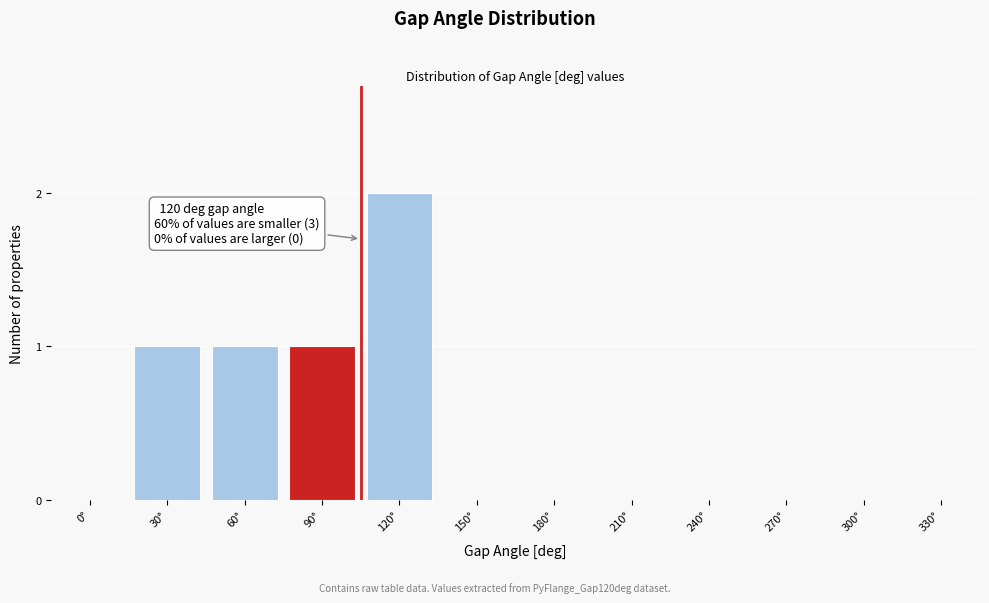

Reading right to left, list all the values displayed in this chart.

330°=0	300°=0	270°=0	240°=0	210°=0	180°=0	150°=0	120°=2	90°=1	60°=1	30°=1	0°=0